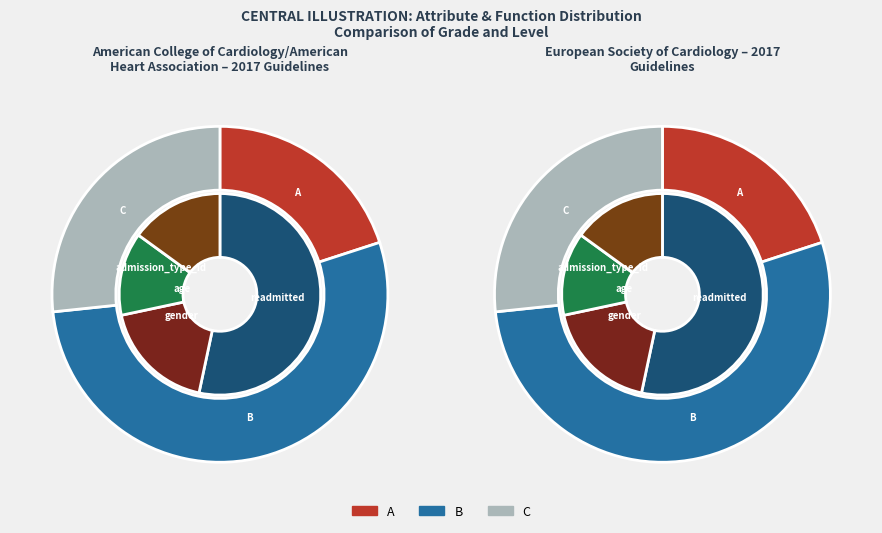

What percentage is NOT represented by admission_type_id?

83.3%